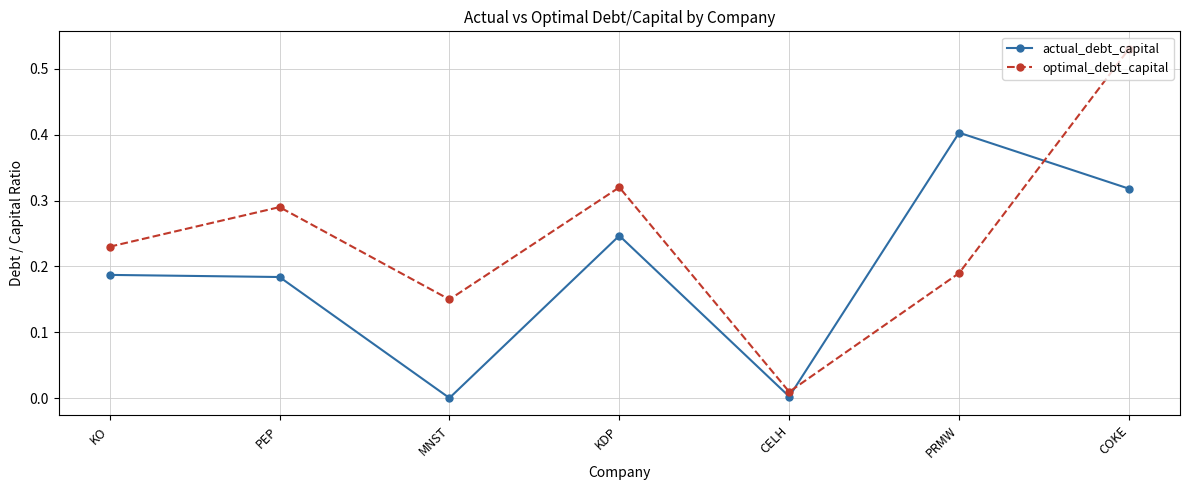

What are all the series names shown in the legend?

actual_debt_capital, optimal_debt_capital